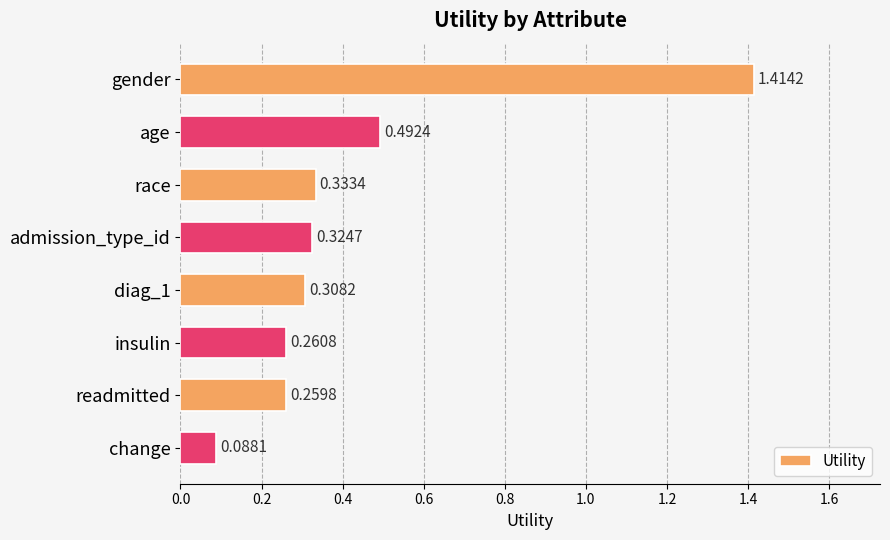

At which category does the chart reach its peak across all series?

gender